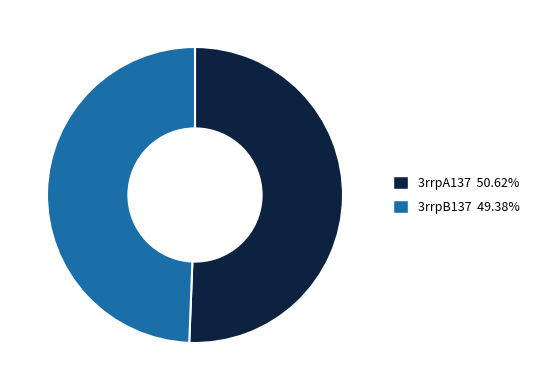

How many slices are in this pie chart?

2